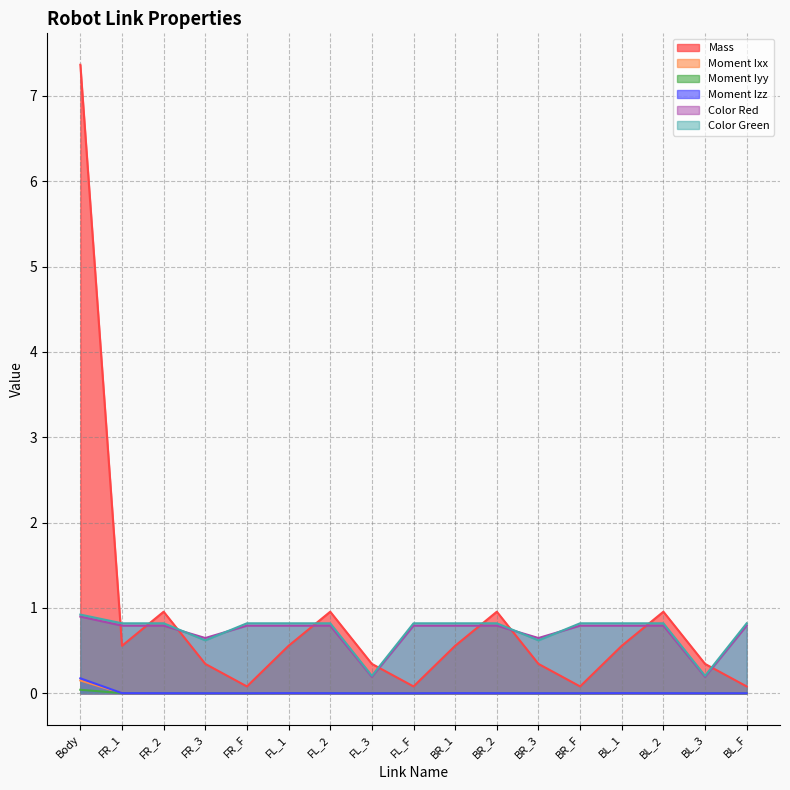

Reading left to right, transcribe all the data shown in this chart.

Mass: Body=7.4	FR_1=0.6	FR_2=1.0	FR_3=0.3	FR_F=0.1	FL_1=0.6	FL_2=1.0	FL_3=0.3	FL_F=0.1	BR_1=0.6	BR_2=1.0	BR_3=0.3	BR_F=0.1	BL_1=0.6	BL_2=1.0	BL_3=0.3	BL_F=0.1
Moment Ixx: Body=0.1	FR_1=0.0	FR_2=0.0	FR_3=0.0	FR_F=0.0	FL_1=0.0	FL_2=0.0	FL_3=0.0	FL_F=0.0	BR_1=0.0	BR_2=0.0	BR_3=0.0	BR_F=0.0	BL_1=0.0	BL_2=0.0	BL_3=0.0	BL_F=0.0
Moment Iyy: Body=0.0	FR_1=0.0	FR_2=0.0	FR_3=0.0	FR_F=0.0	FL_1=0.0	FL_2=0.0	FL_3=0.0	FL_F=0.0	BR_1=0.0	BR_2=0.0	BR_3=0.0	BR_F=0.0	BL_1=0.0	BL_2=0.0	BL_3=0.0	BL_F=0.0
Moment Izz: Body=0.2	FR_1=0.0	FR_2=0.0	FR_3=0.0	FR_F=0.0	FL_1=0.0	FL_2=0.0	FL_3=0.0	FL_F=0.0	BR_1=0.0	BR_2=0.0	BR_3=0.0	BR_F=0.0	BL_1=0.0	BL_2=0.0	BL_3=0.0	BL_F=0.0
Color Red: Body=0.9	FR_1=0.8	FR_2=0.8	FR_3=0.6	FR_F=0.8	FL_1=0.8	FL_2=0.8	FL_3=0.2	FL_F=0.8	BR_1=0.8	BR_2=0.8	BR_3=0.6	BR_F=0.8	BL_1=0.8	BL_2=0.8	BL_3=0.2	BL_F=0.8
Color Green: Body=0.9	FR_1=0.8	FR_2=0.8	FR_3=0.6	FR_F=0.8	FL_1=0.8	FL_2=0.8	FL_3=0.2	FL_F=0.8	BR_1=0.8	BR_2=0.8	BR_3=0.6	BR_F=0.8	BL_1=0.8	BL_2=0.8	BL_3=0.2	BL_F=0.8